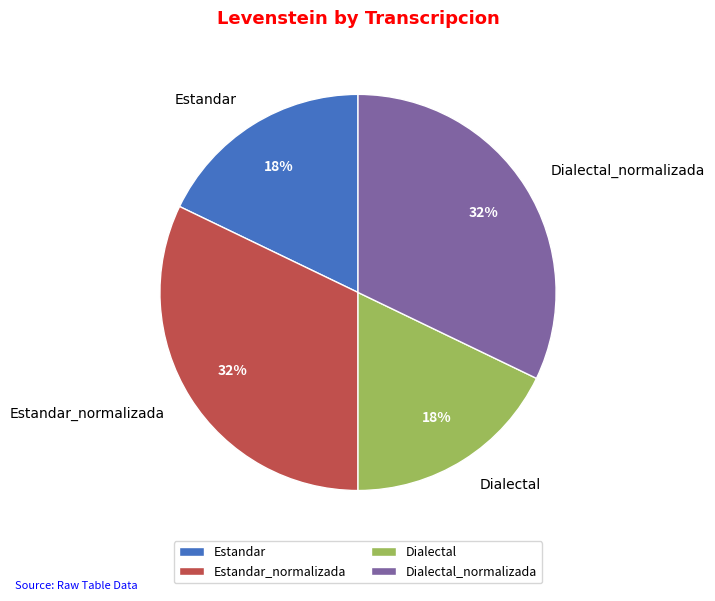

Is there any slice that represents more than half of the pie?

No